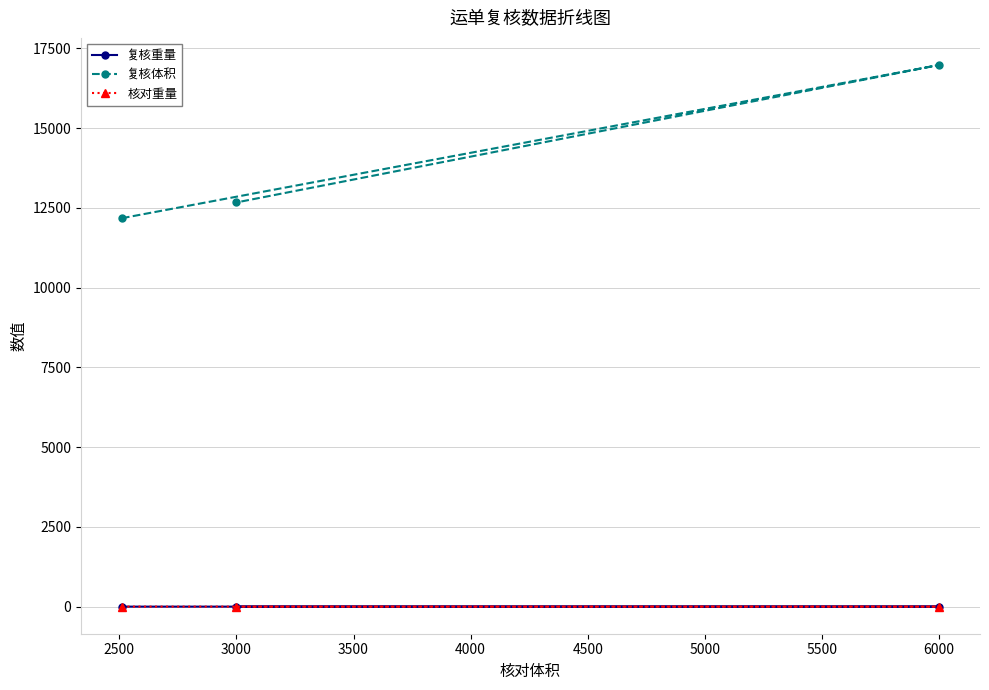

Is this an area chart (filled region under the line)?

No